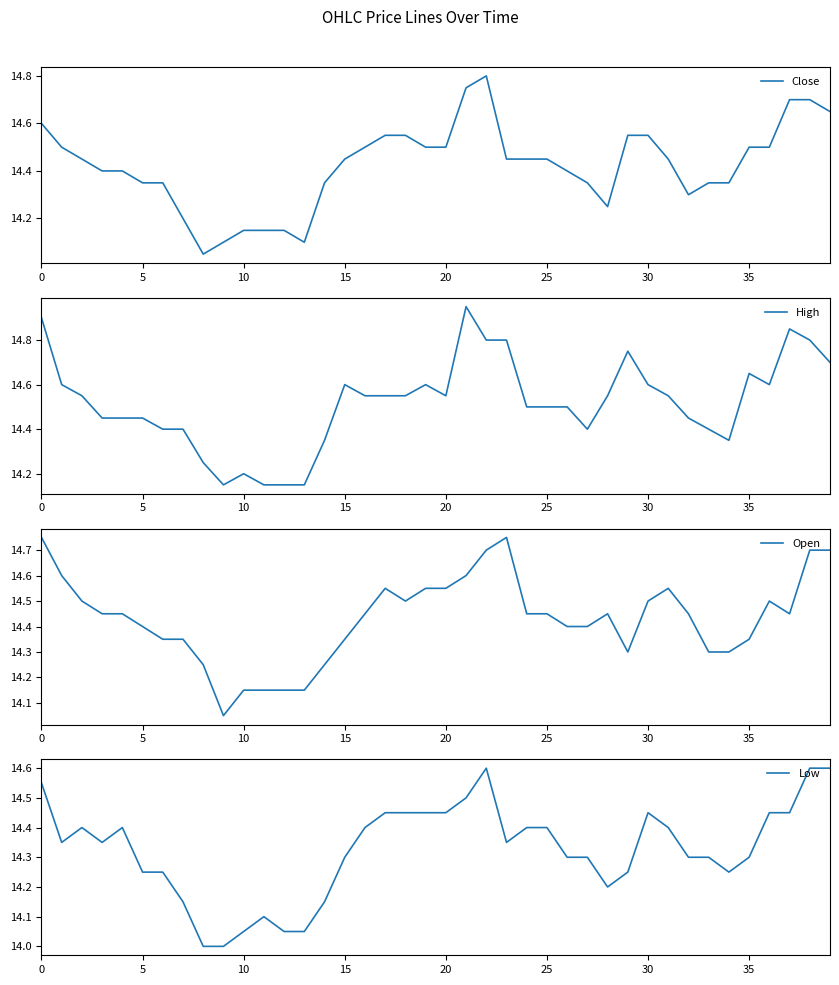

True or false: Open and High intersect in this chart.

False